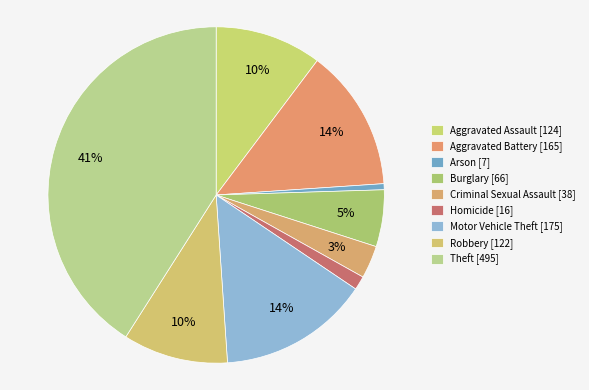

To the nearest percent, what percentage of the pie is Homicide?

1%